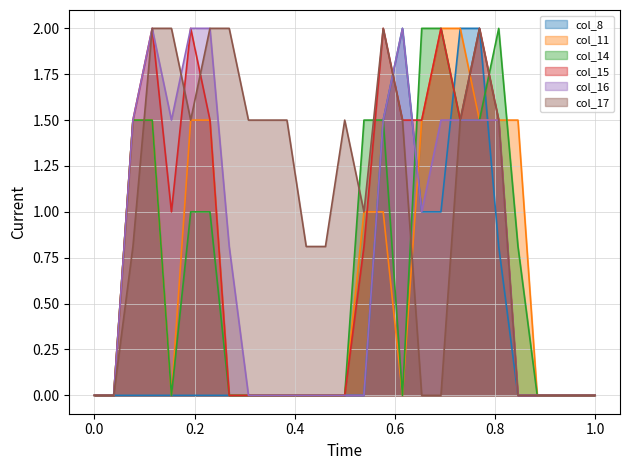

The value of col_8 at 0.0 is 0.0. True or false?

True